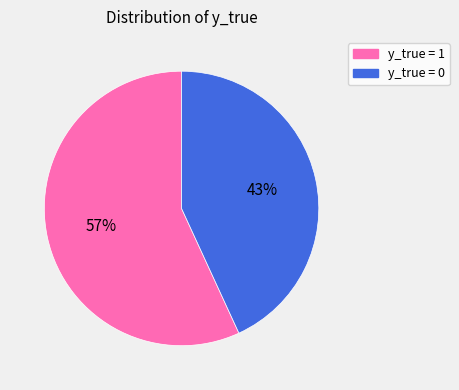

Is there any slice that represents more than half of the pie?

Yes